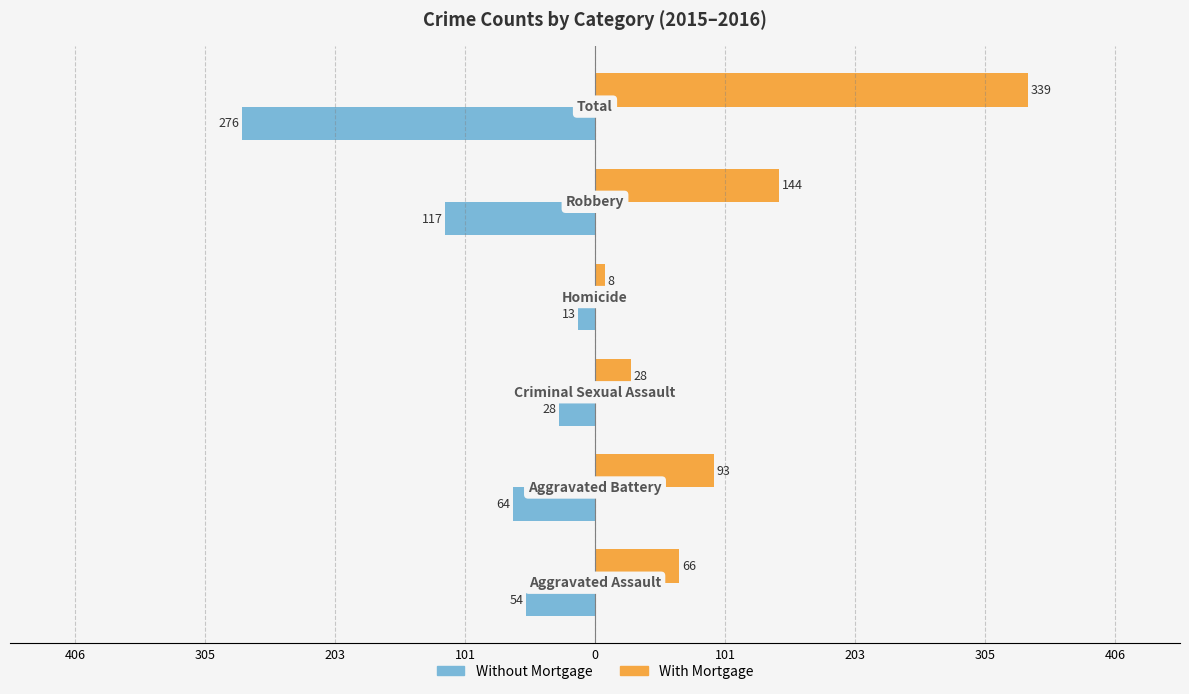

What are all the series names shown in the legend?

Without Mortgage, With Mortgage